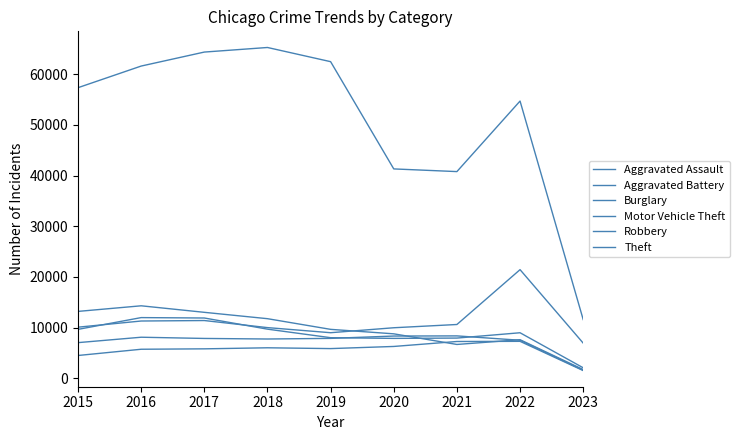

Between 2017 and 2021, which series saw the biggest shift?

Theft